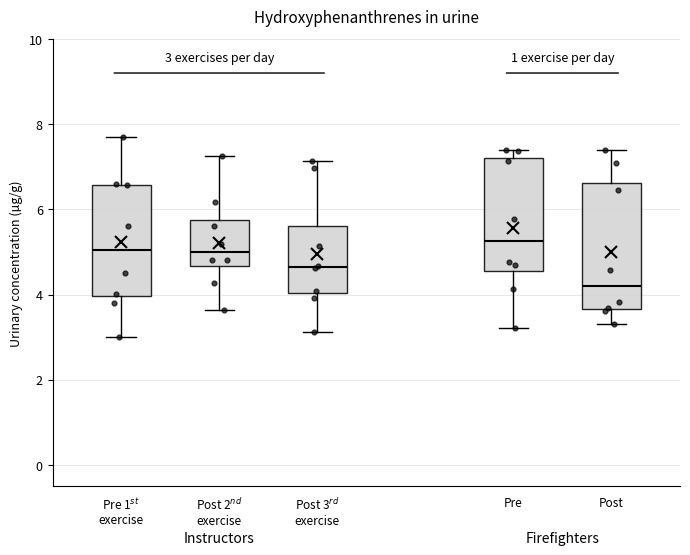

Which box's median line is the lowest?

Post